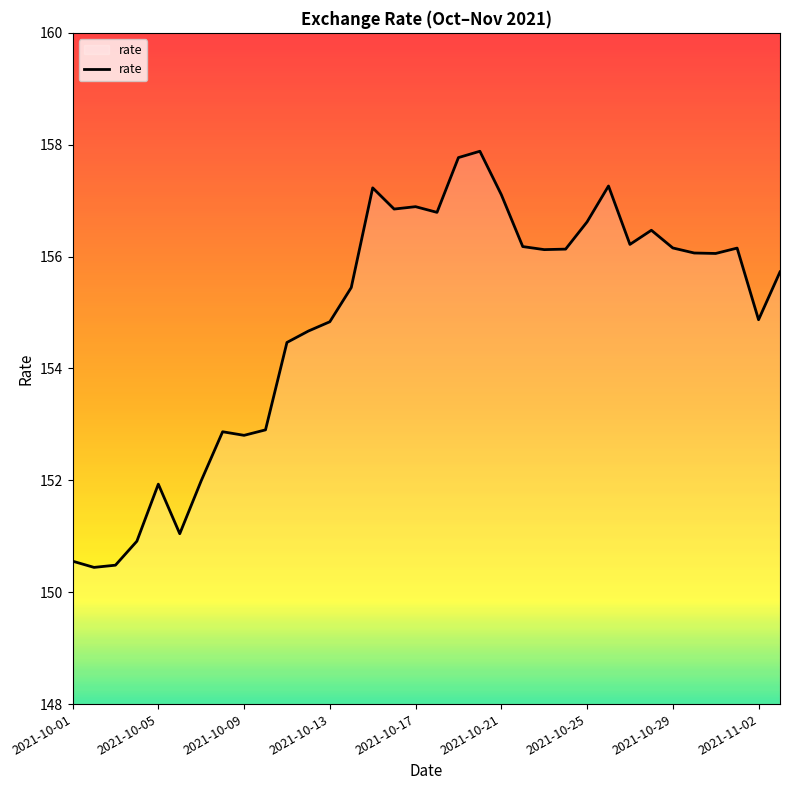

True or false: there are more than 0 points higher than both neighbors.

True